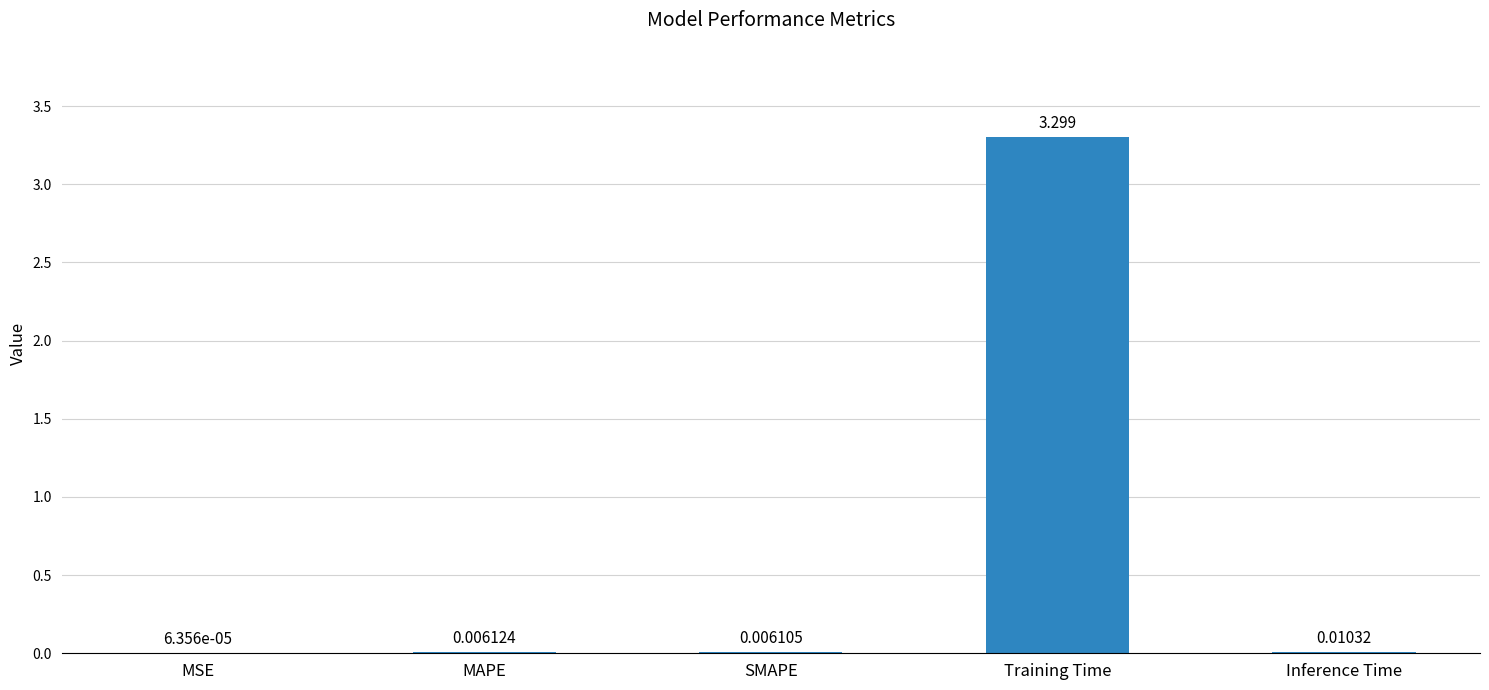

Which category has the highest value across all series?

Training Time